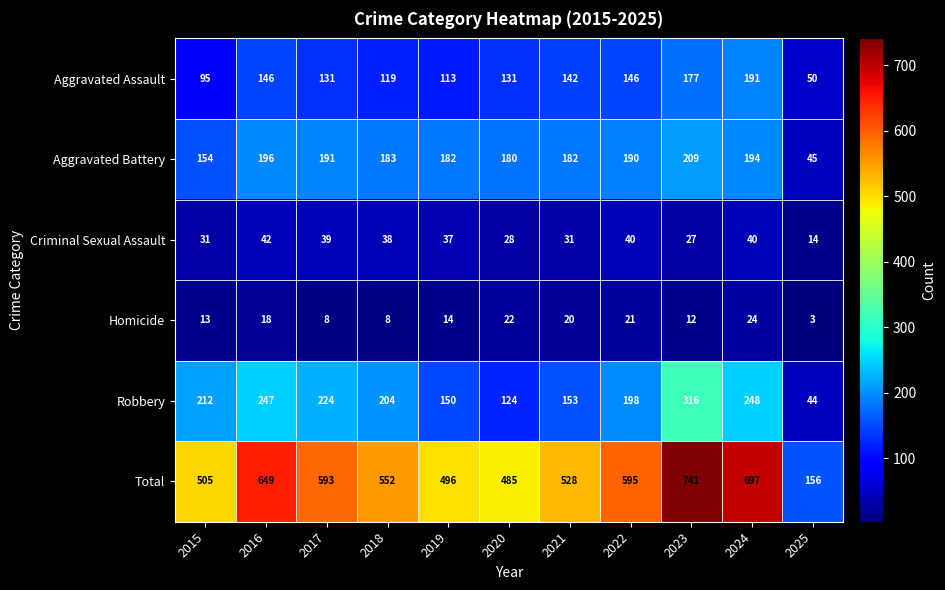

What is the smallest value displayed?

3